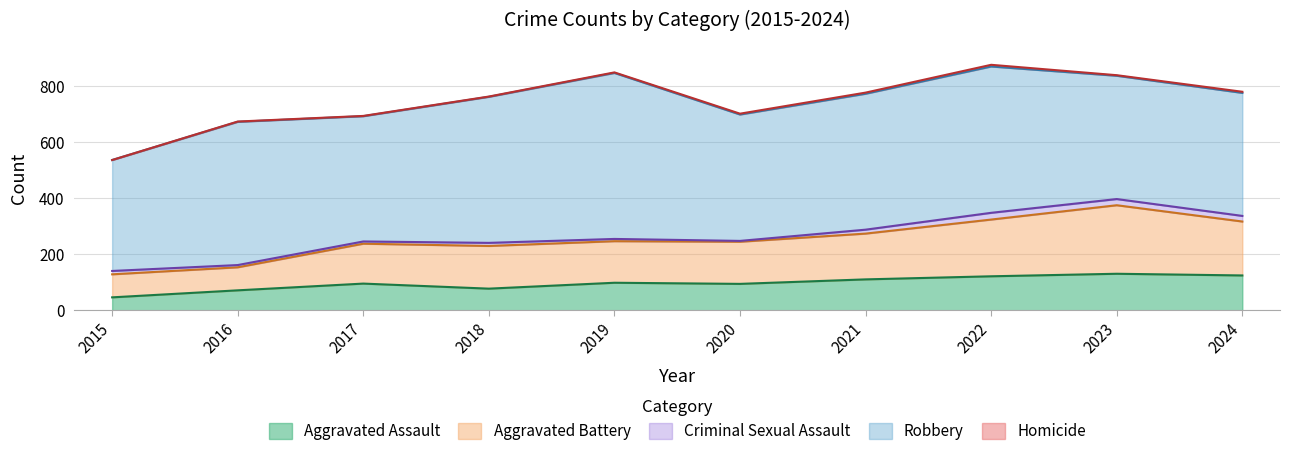

The Robbery series shows 747 at 2022. True or false?

False